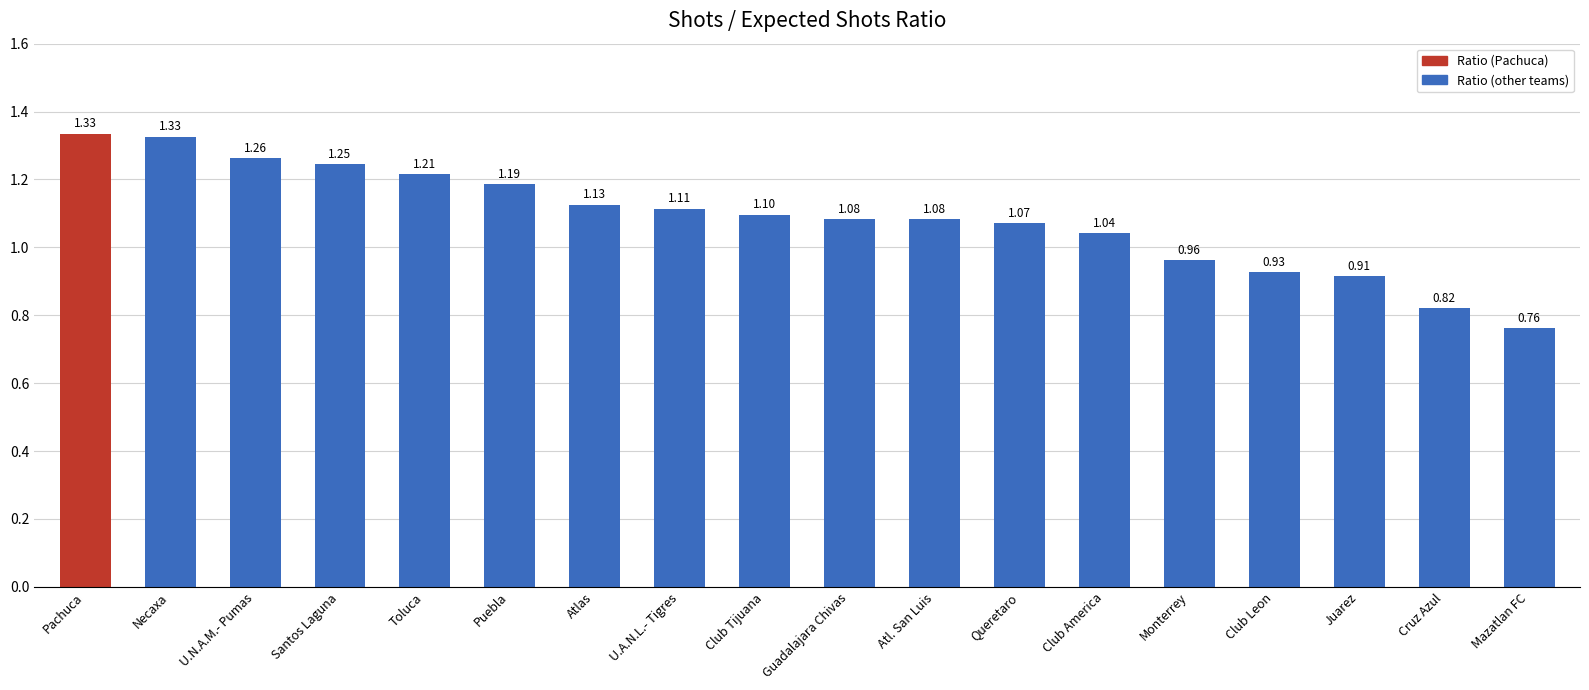

How many bars are there in total?

18